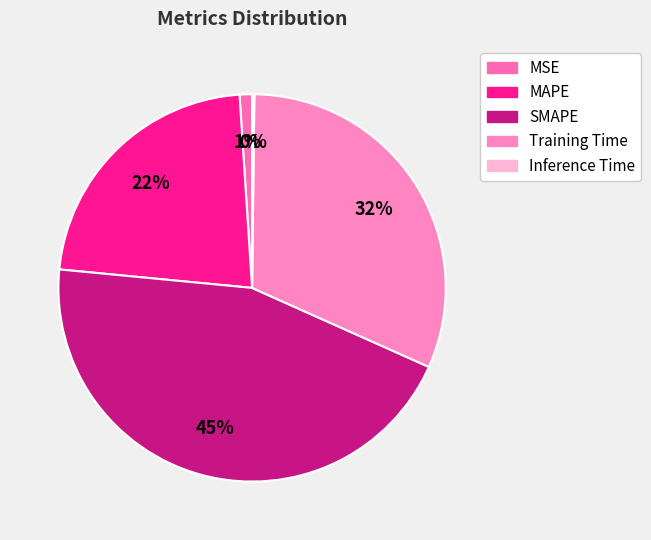

What is the change in value from MAPE to Inference Time?

-1.0